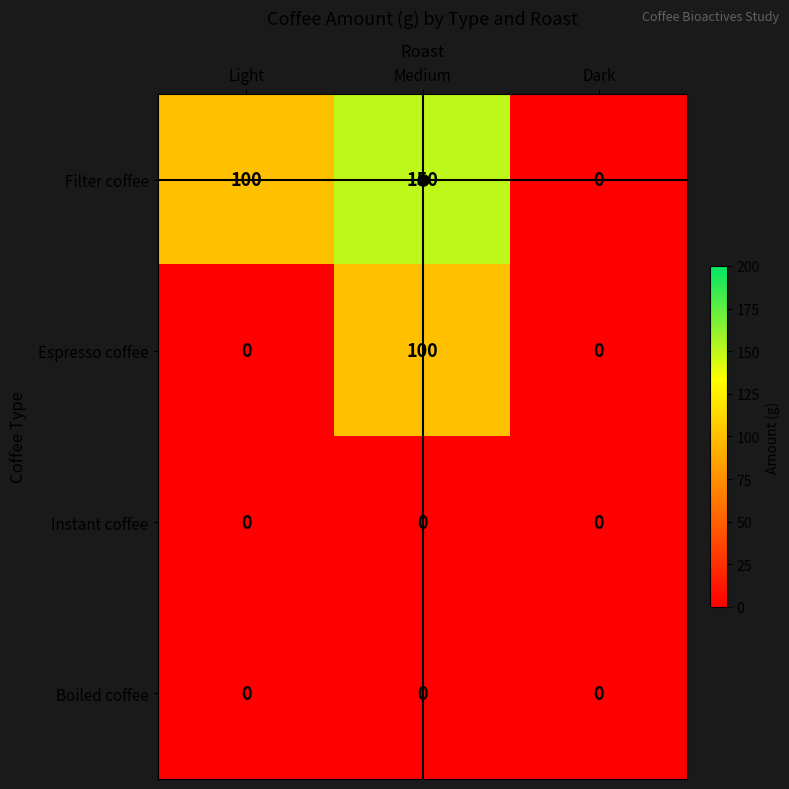

Count the Filter coffee values in the range 0 to 150.

3